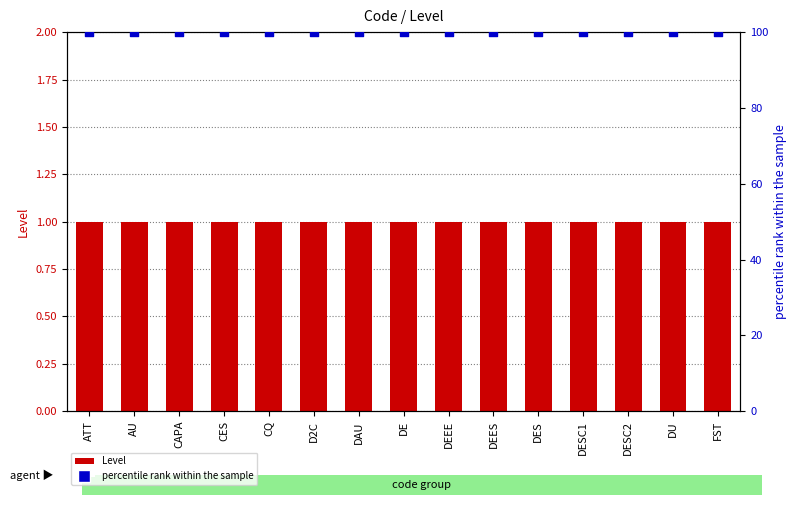

Which series reaches the minimum Y coordinate?

Level